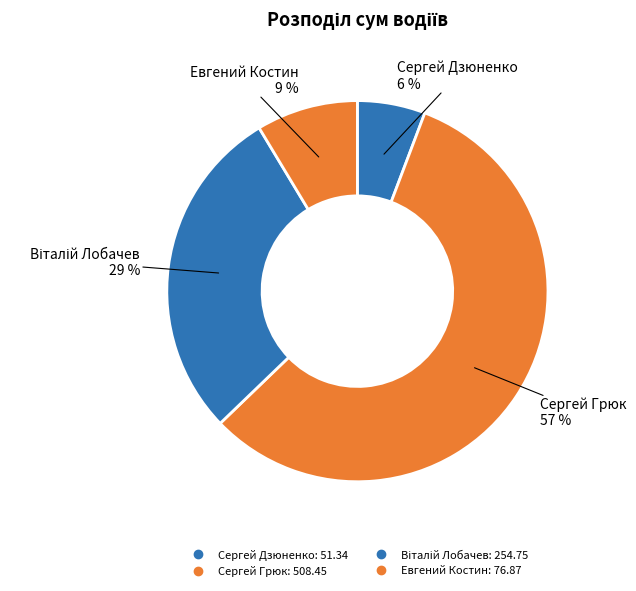

Does Віталій Лобачев account for over 50% of the chart?

No